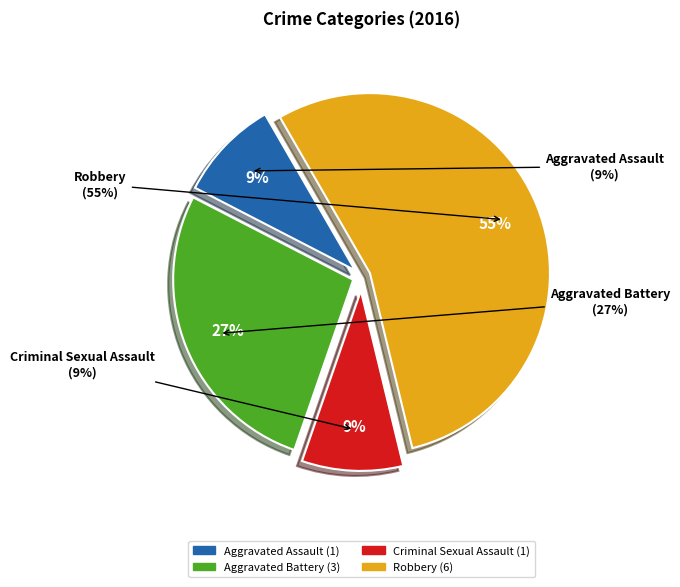

The Aggravated Assault slice represents 9% of the pie. True or false?

True